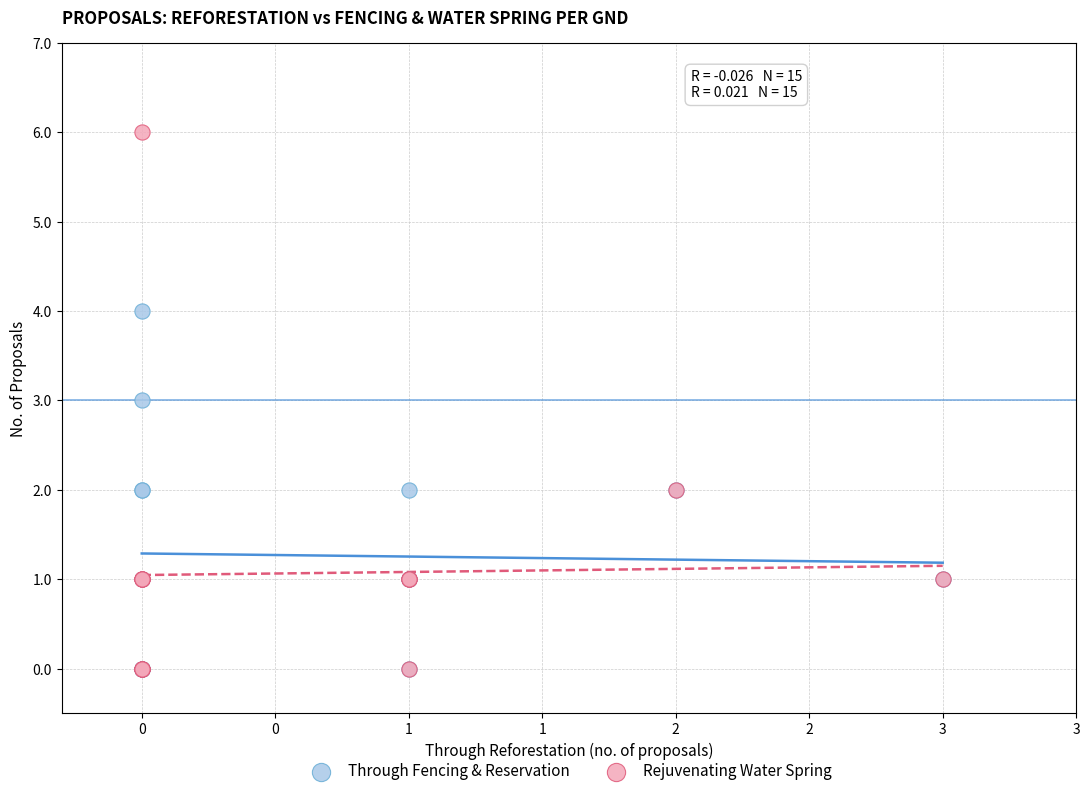

What are all the series names shown in the legend?

Through Fencing & Reservation, Rejuvenating Water Spring